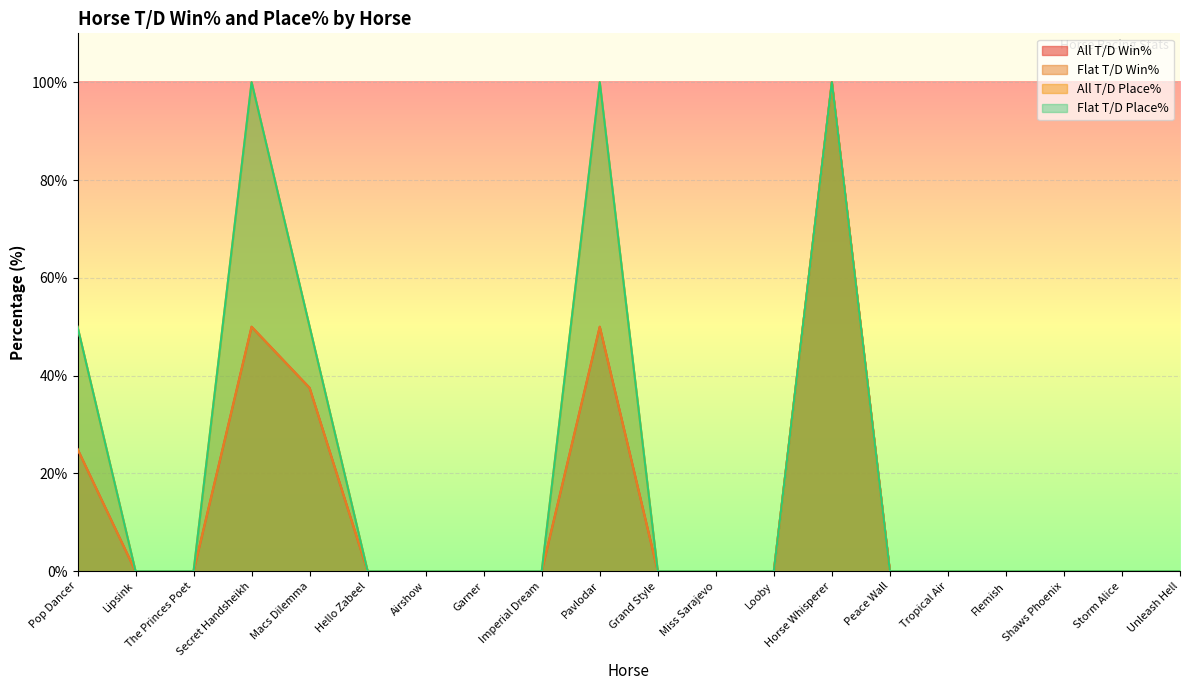

What is the label of the 14th point from the right?

Airshow